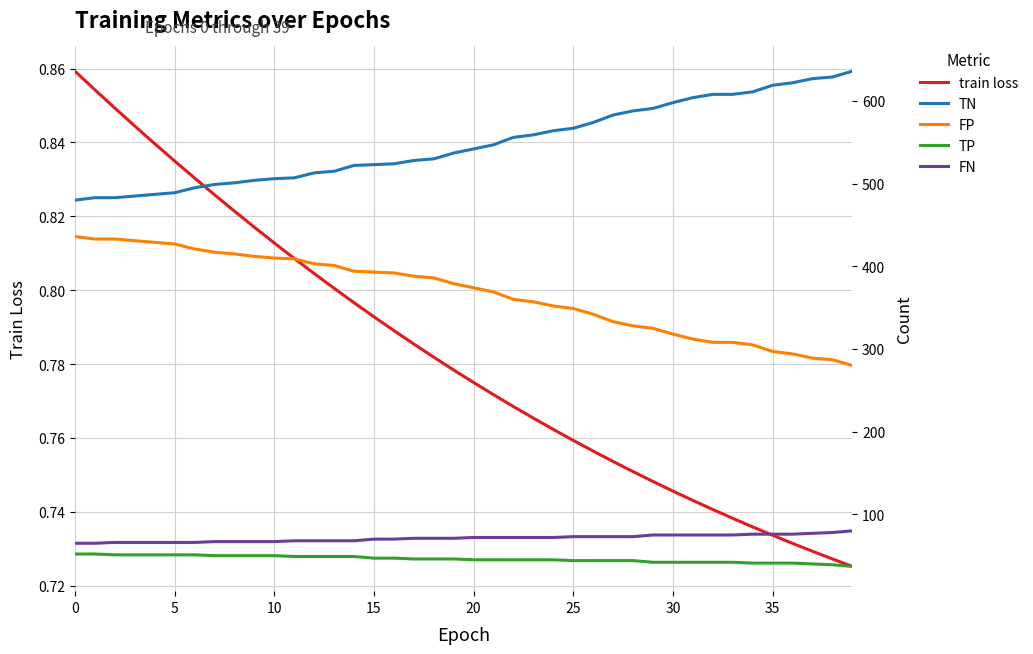

True or false: FN and TN intersect in this chart.

False